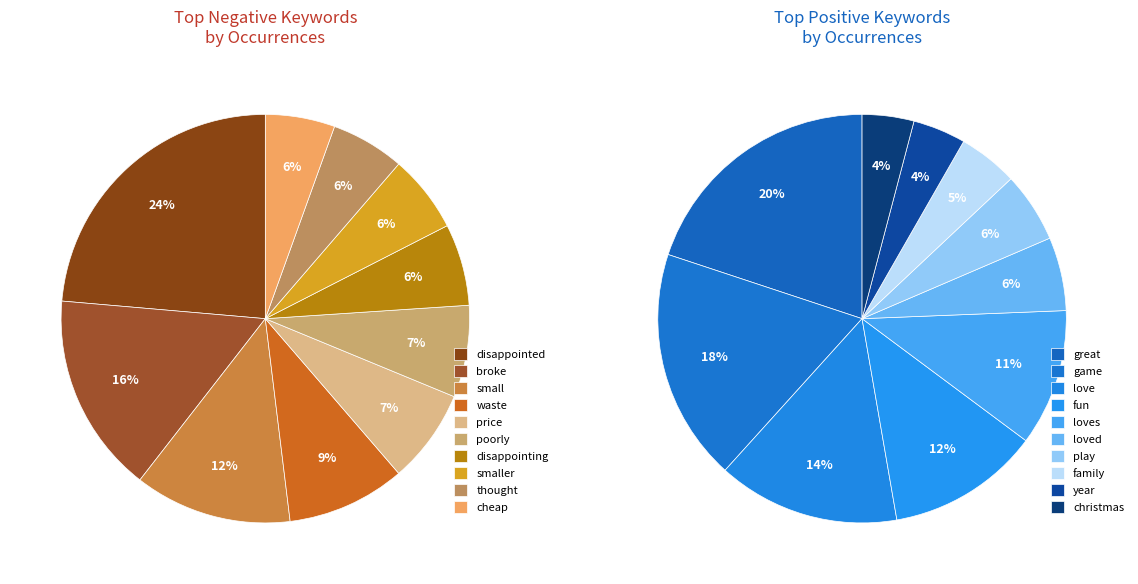

Rank the categories by positive value from highest to lowest.

0, 1, 2, 3, 4, 5, 6, 7, 8, 9